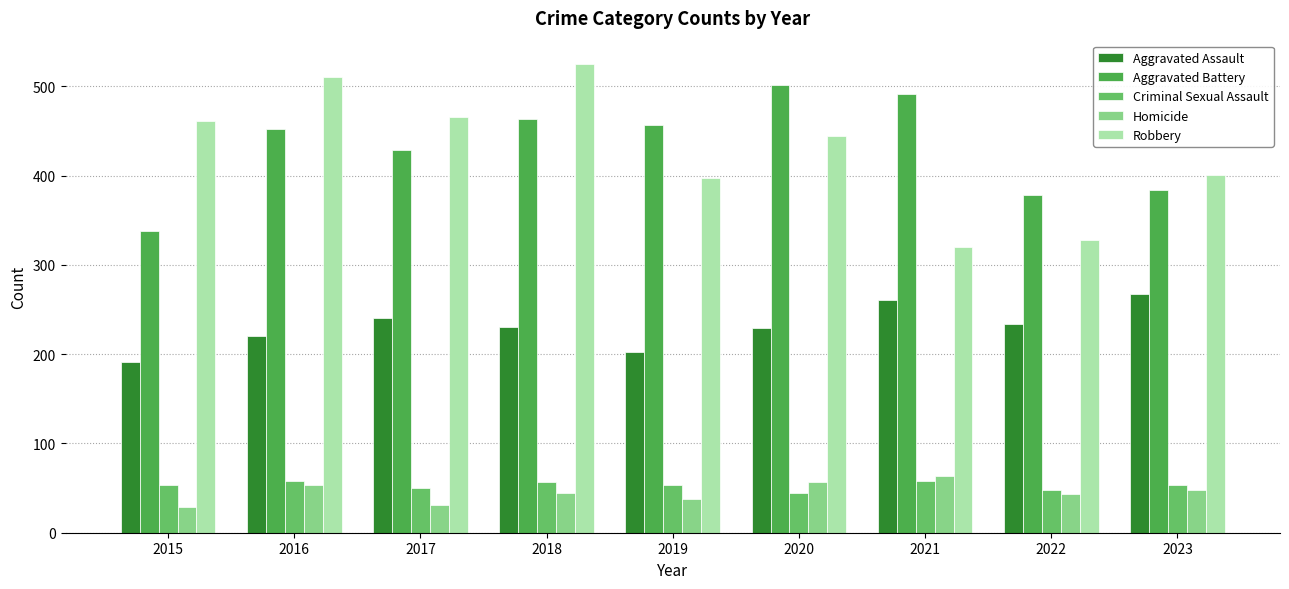

What is the approximate value of Aggravated Assault at 2015?

191